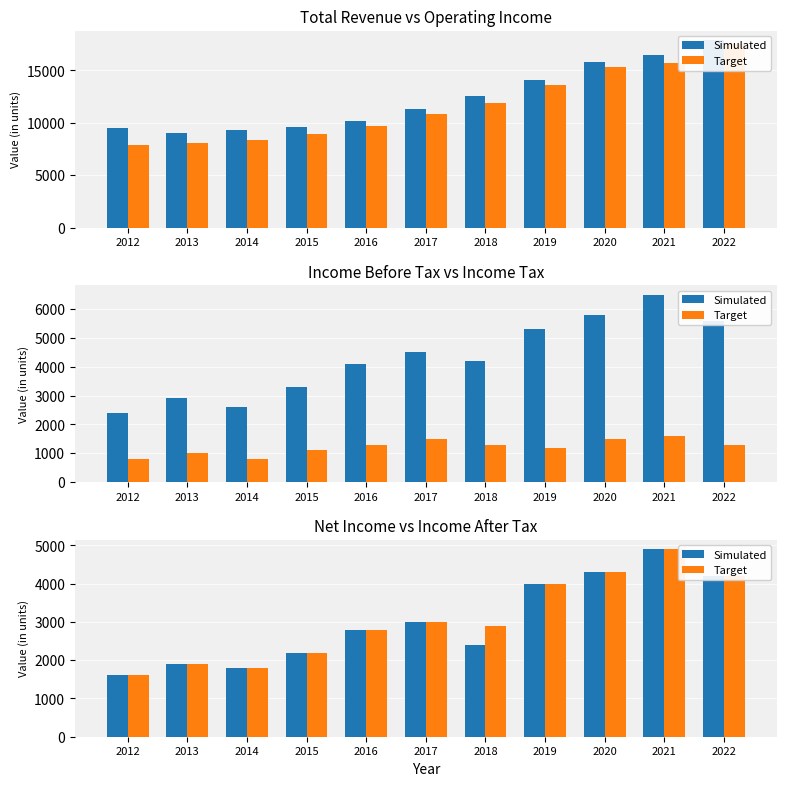

What is the approximate value of Target at 2016, to the nearest 50?

2800